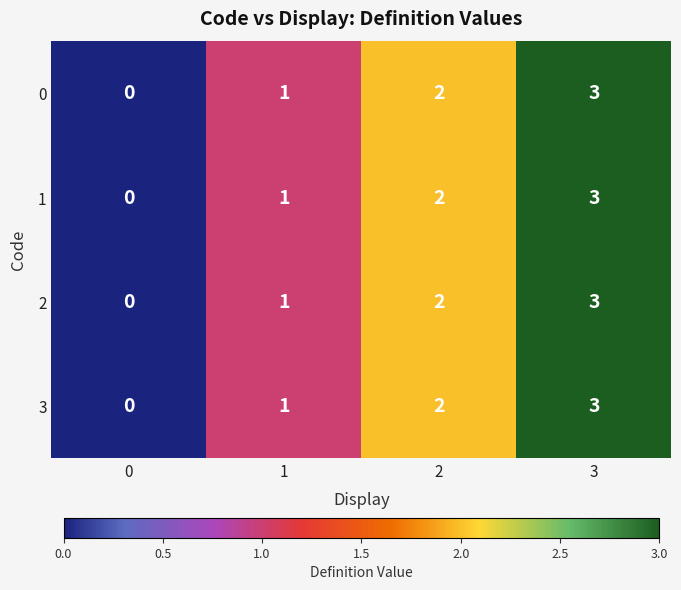

Which category has the highest value across all series?

3